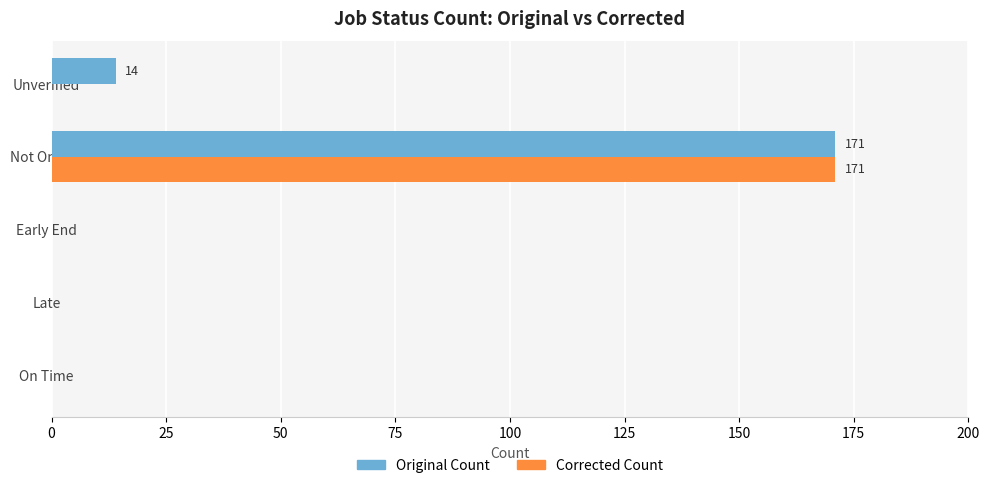

What is the maximum value for Corrected Count?

171